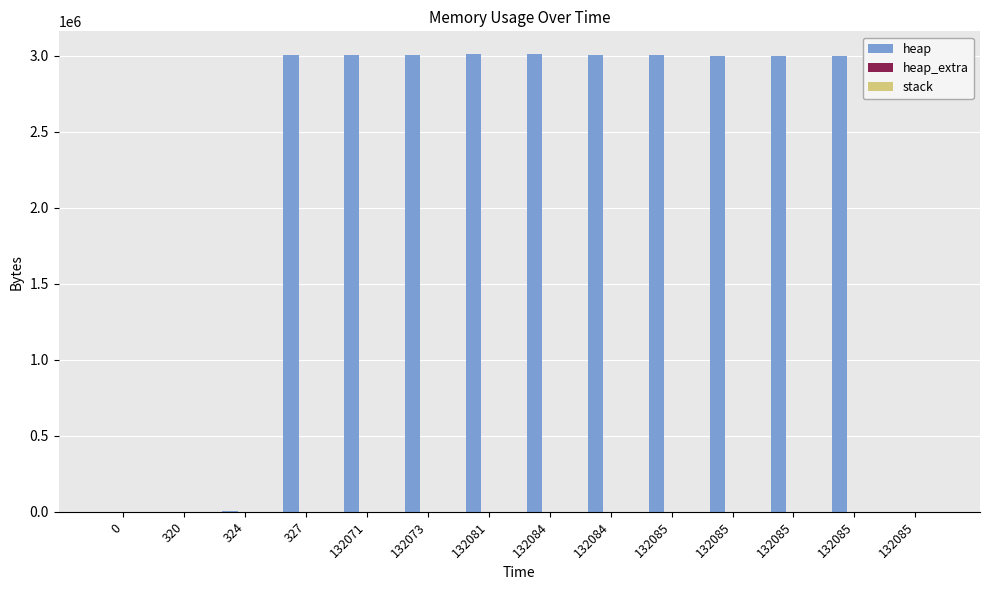

Between 132081 and 132073, which is larger?

132081